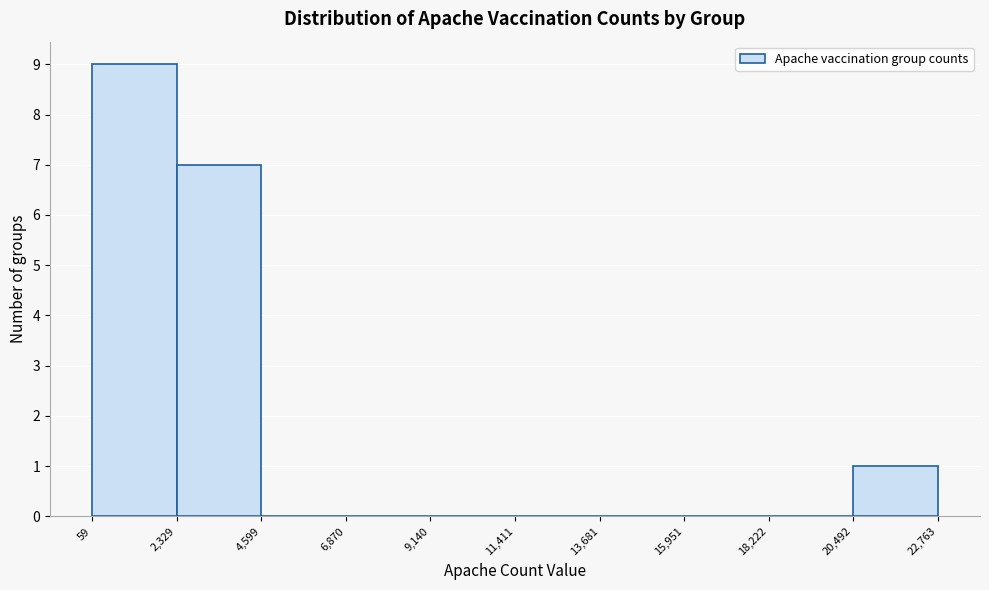

What is the height of the bar covering 20,492 to 22,763 on the x-axis? The values are not printed on the chart, so give them approximately, as read against the axis.

1